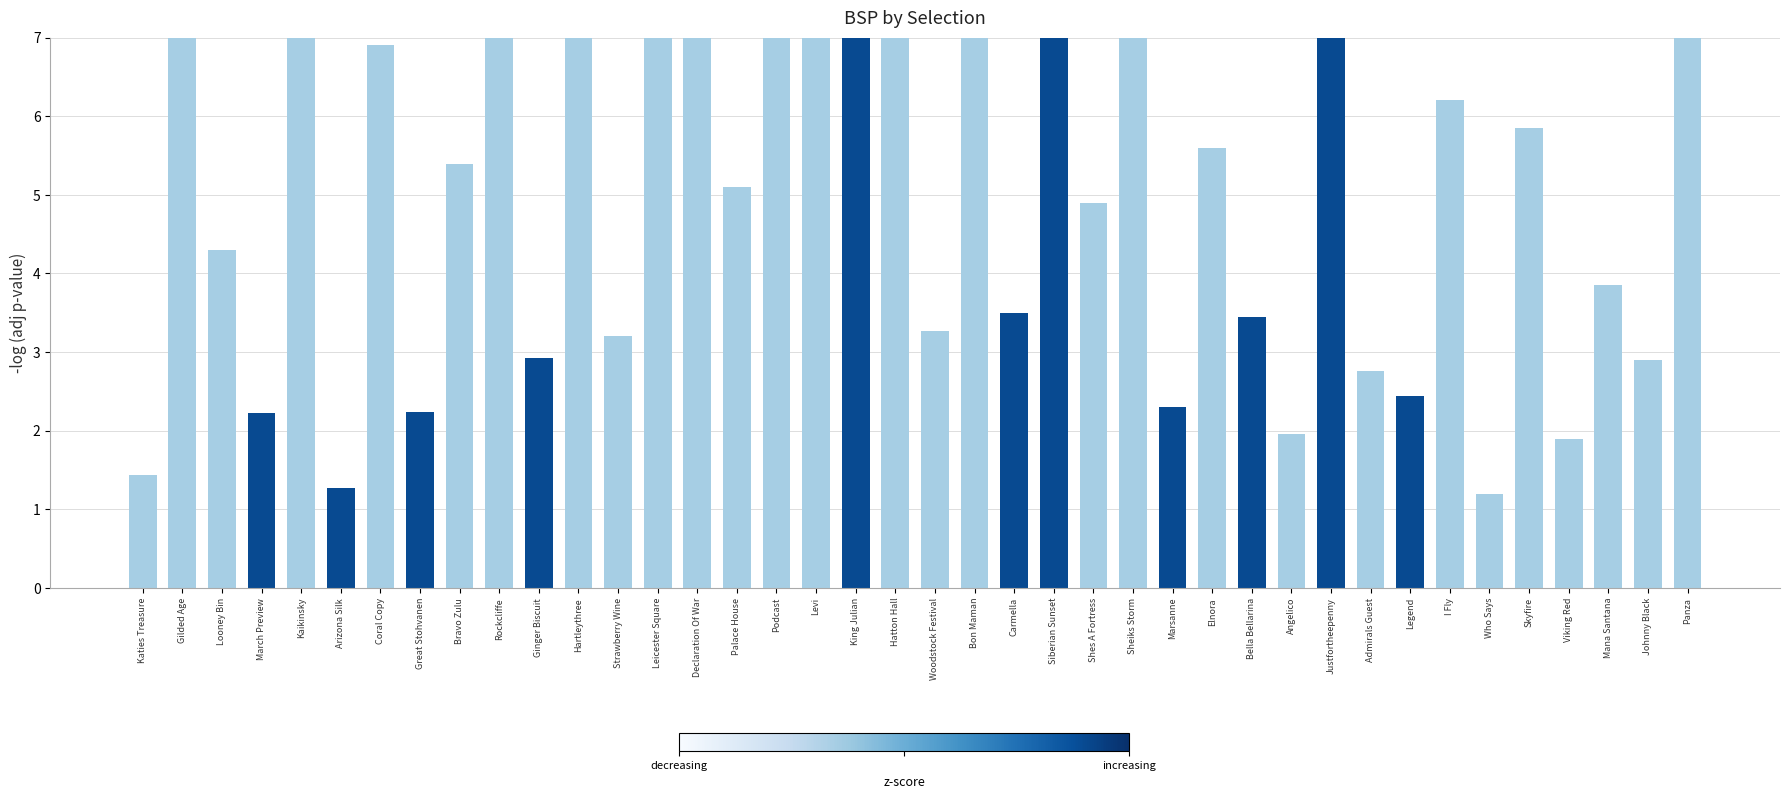

Rank the categories by value from lowest to highest.

Who Says, Arizona Silk, Katies Treasure, Viking Red, Angelico, March Preview, Great Stohvanen, Marsanne, Legend, Admirals Guest, Johnny Black, Ginger Biscuit, Strawberry Wine, Woodstock Festival, Bella Bellarina, Carmella, Mana Santana, Looney Bin, Shes A Fortress, Palace House, Bravo Zulu, Elnora, Skyfire, I Fly, Coral Copy, Podcast, Sheiks Storm, Rockcliffe, Declaration Of War, Panza, King Julian, Siberian Sunset, Hatton Hall, Justfortheepenny, Gilded Age, Hartleythree, Leicester Square, Levi, Kaikinsky, Bon Maman